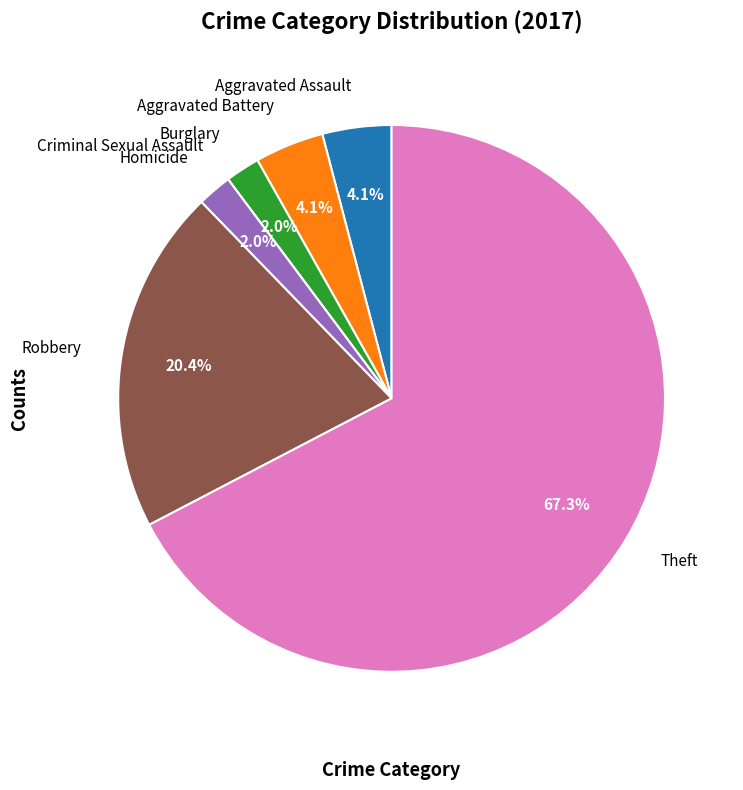

Does any single category account for the majority?

Yes